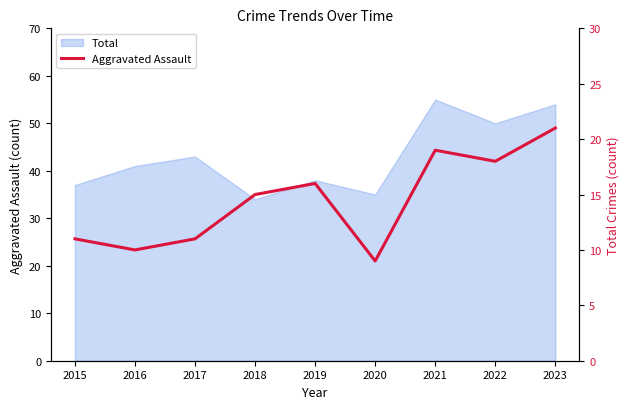

Reading right to left, list all the values displayed in this chart.

2023=21	2022=18	2021=19	2020=9	2019=16	2018=15	2017=11	2016=10	2015=11